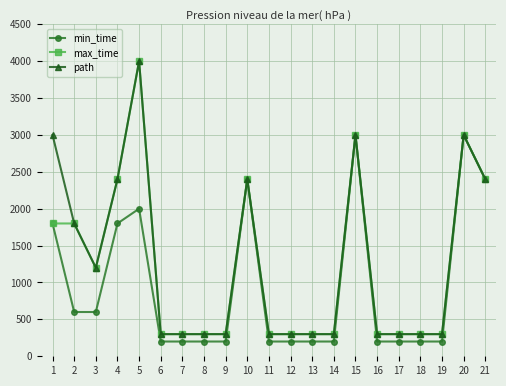

Reading right to left, list all the values displayed in this chart.

min_time: 21=2400	20=3000	19=200	18=200	17=200	16=200	15=3000	14=200	13=200	12=200	11=200	10=2400	9=200	8=200	7=200	6=200	5=2000	4=1800	3=600	2=600	1=1800
max_time: 21=2400	20=3000	19=300	18=300	17=300	16=300	15=3000	14=300	13=300	12=300	11=300	10=2400	9=300	8=300	7=300	6=300	5=4000	4=2400	3=1200	2=1800	1=1800
path: 21=2400	20=3000	19=300	18=300	17=300	16=300	15=3000	14=300	13=300	12=300	11=300	10=2400	9=300	8=300	7=300	6=300	5=4000	4=2400	3=1200	2=1800	1=3000